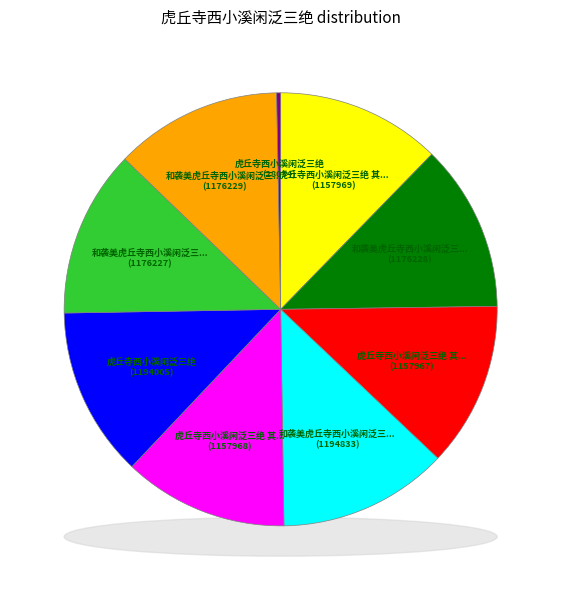

Which slice is the smallest?

虎丘寺西小溪闲泛三绝